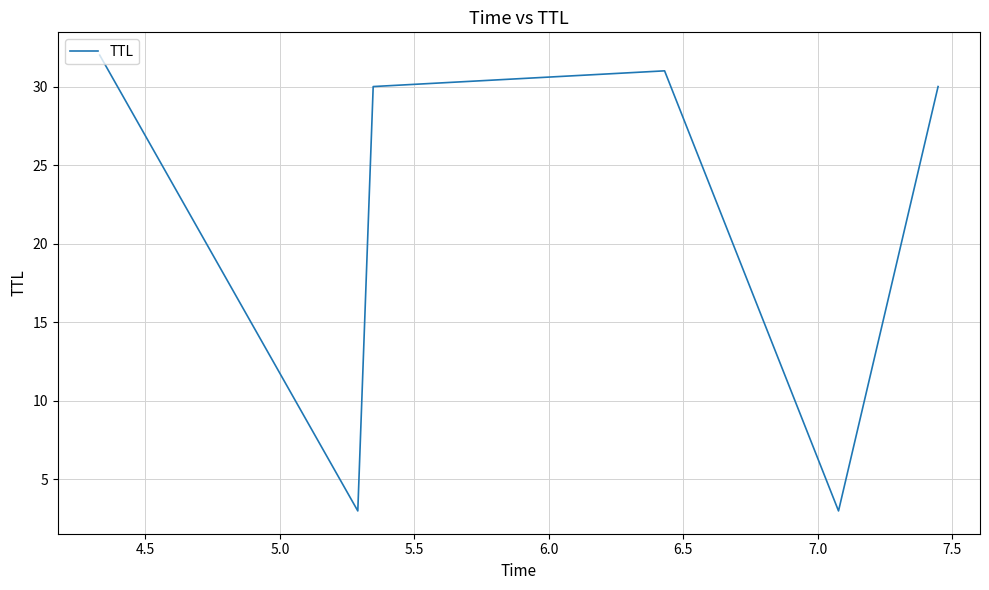

True or false: the data has more than 1 interior local peaks.

False